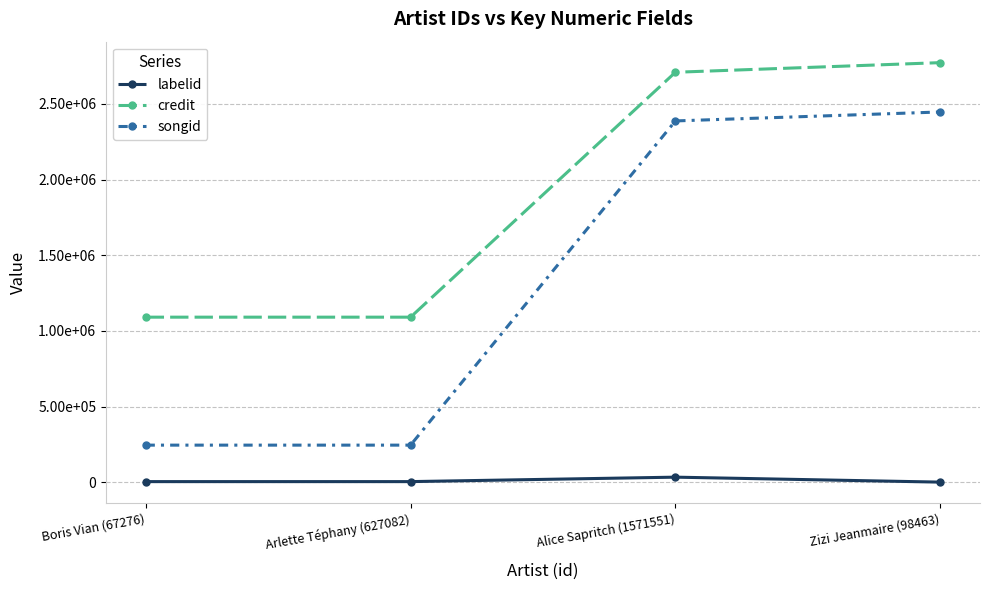

True or false: labelid and songid intersect in this chart.

False